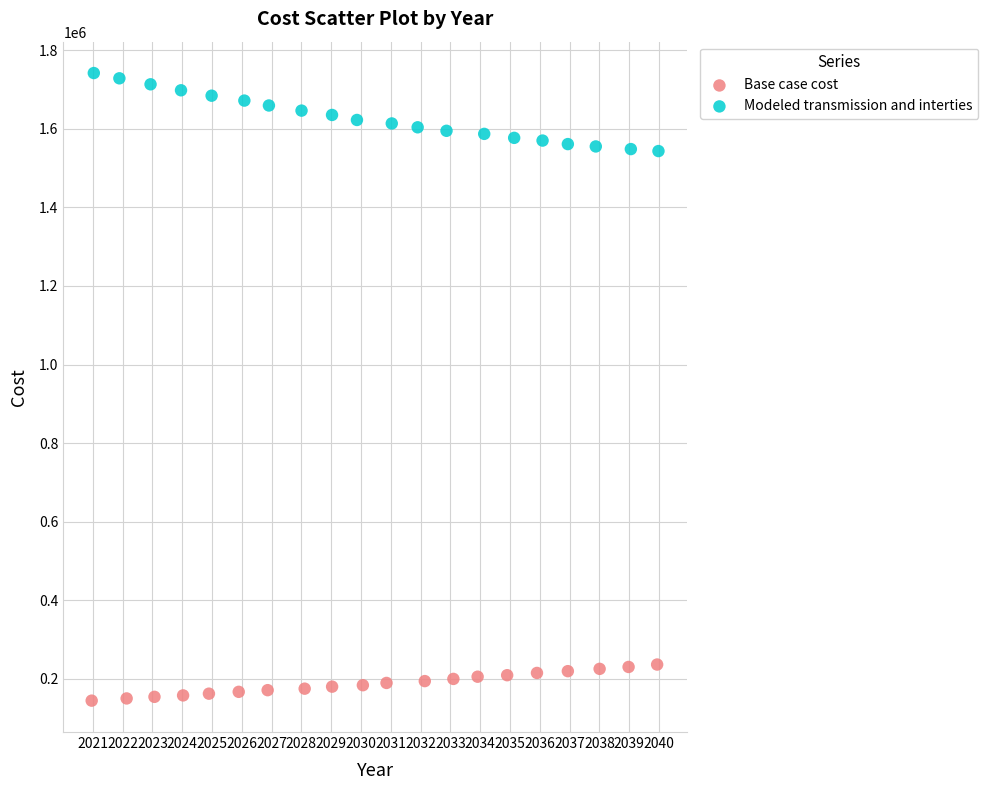

Which series reaches the minimum Y coordinate?

Base case cost